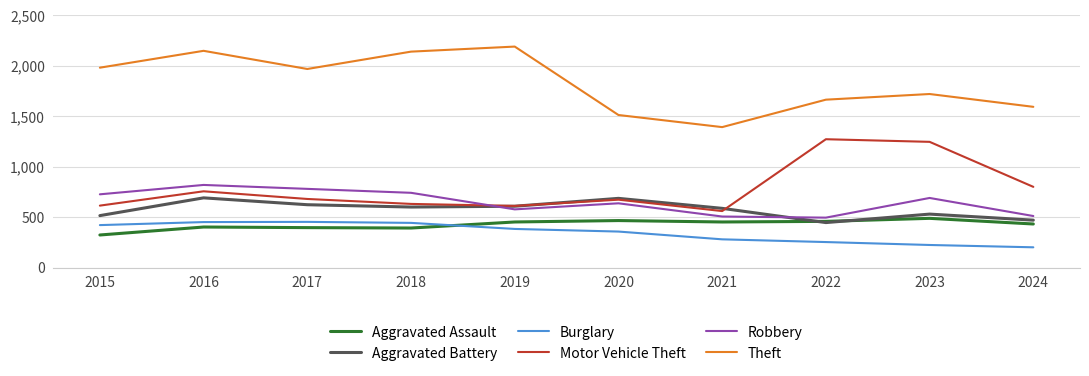

What is the difference between the second highest and minimum values in the Aggravated Assault series?

143